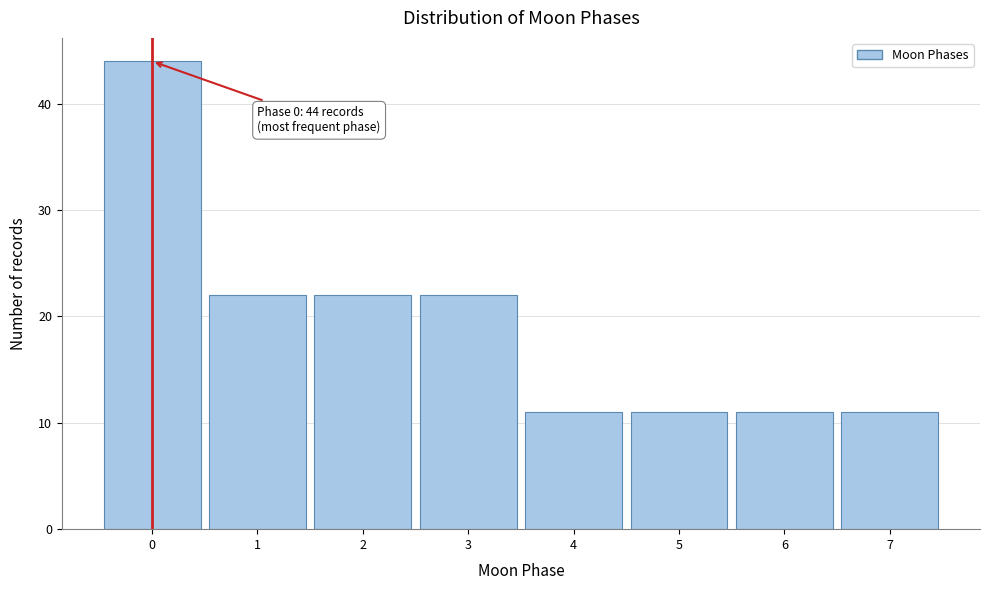

Over which range of the x-axis is the bar tallest?

-0.5 to 0.5